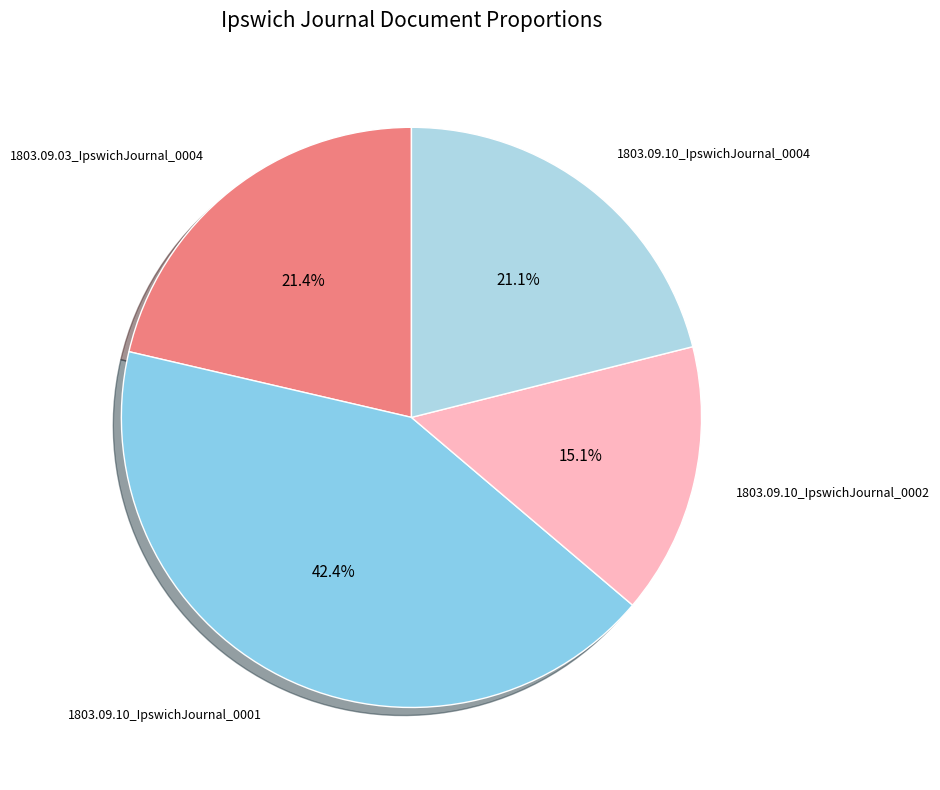

To the nearest percent, what is the average slice percentage?

25%